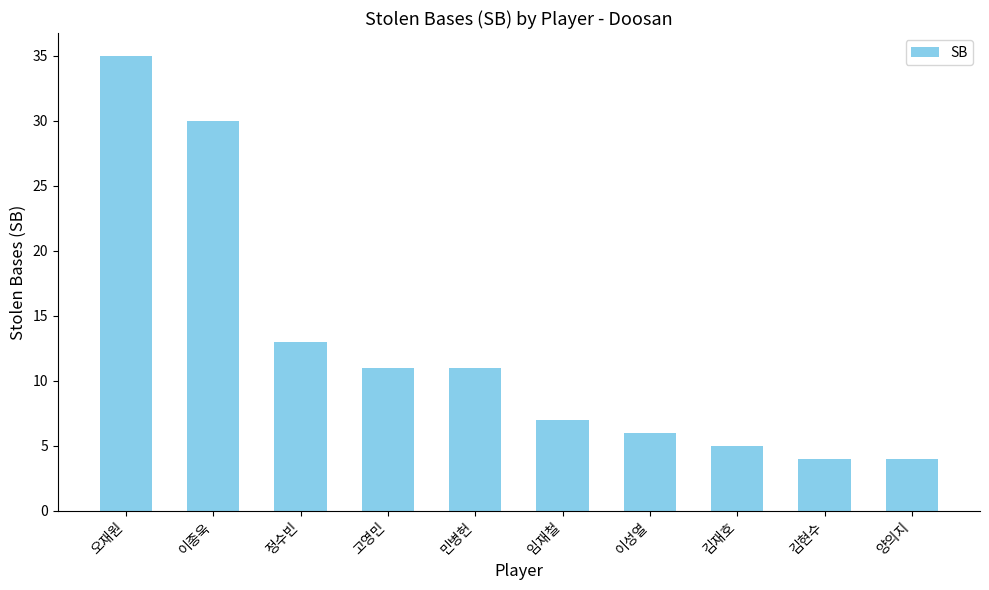

At which label does the data first exceed 11?

오재원